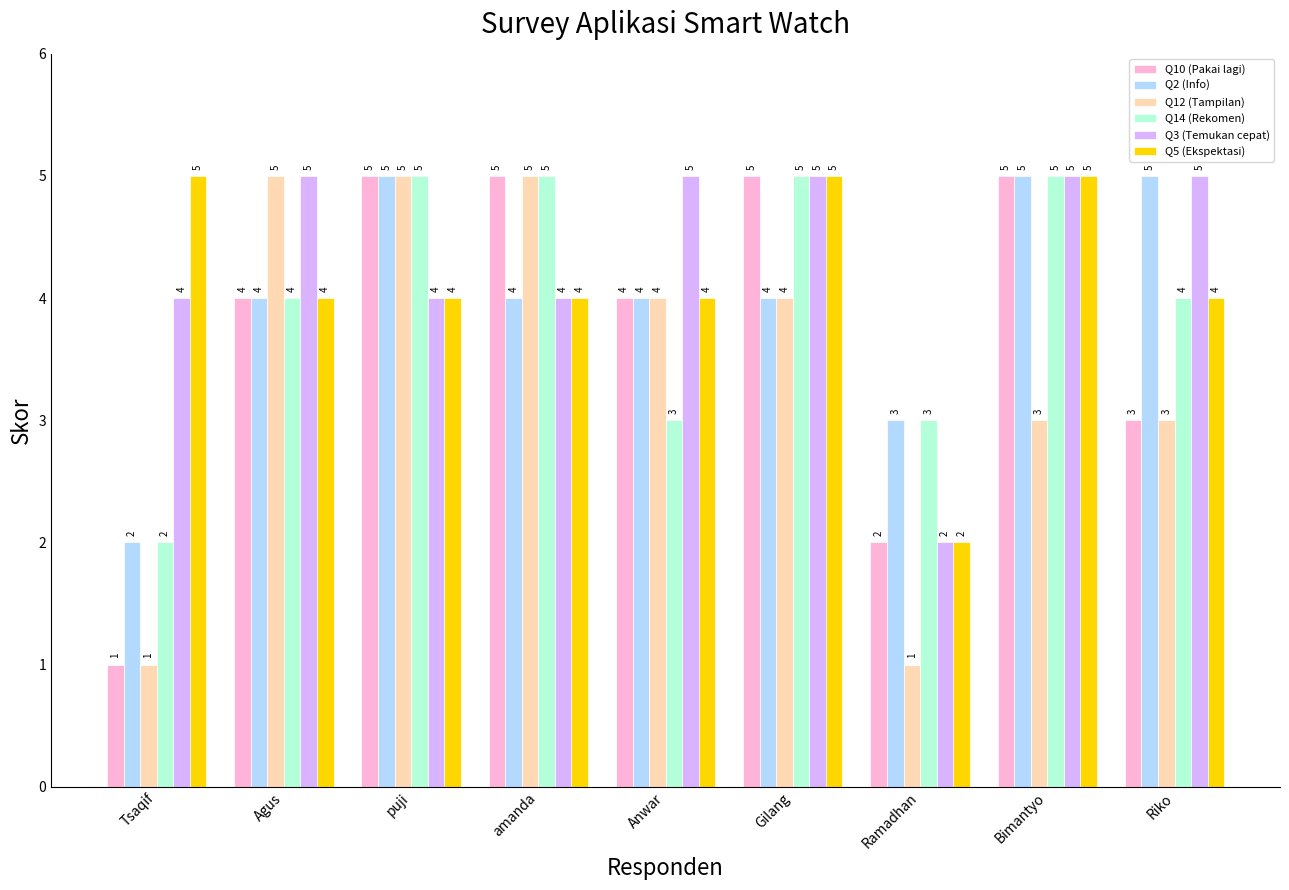

What is the greatest value displayed?

5